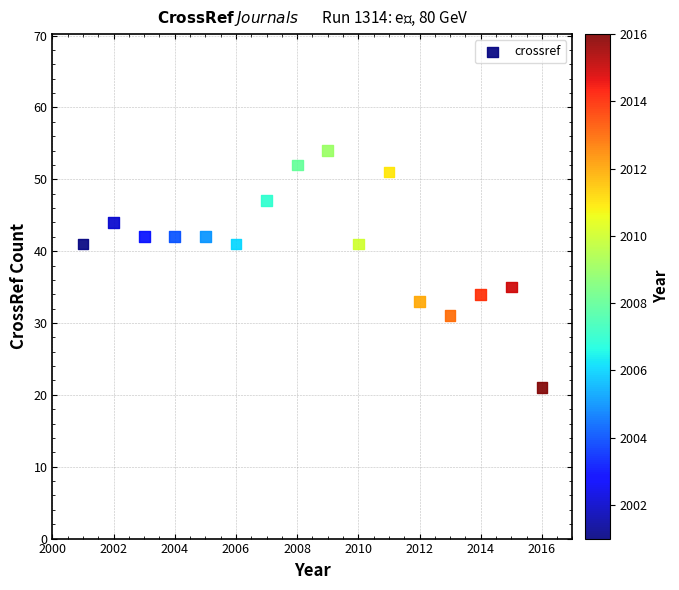

What Y value in the scatter plot is closest to 37?

35